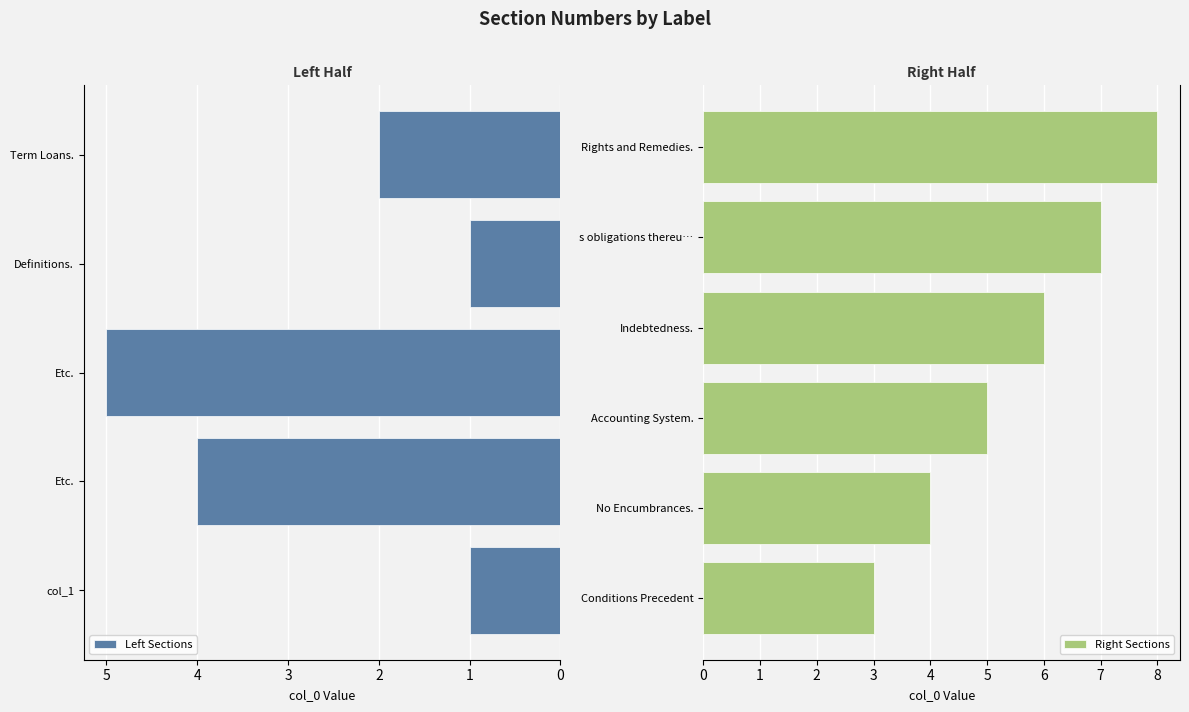

Which label corresponds to the largest value in the chart?

Rights and Remedies.